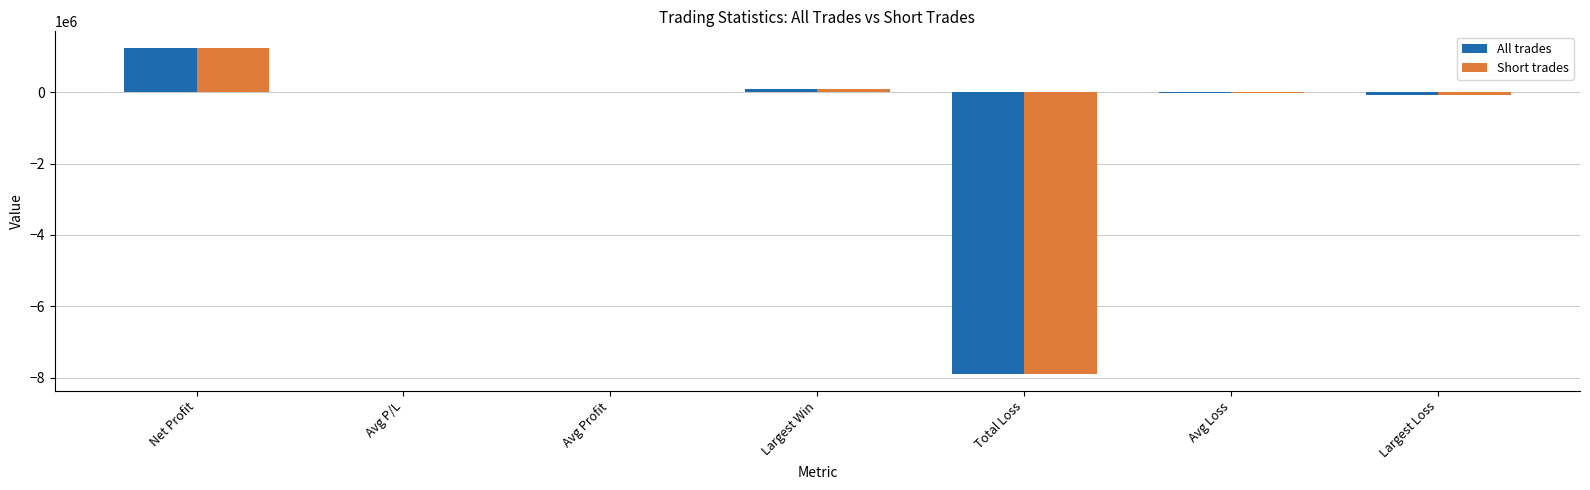

How many data points in Short trades are above 1042?

4